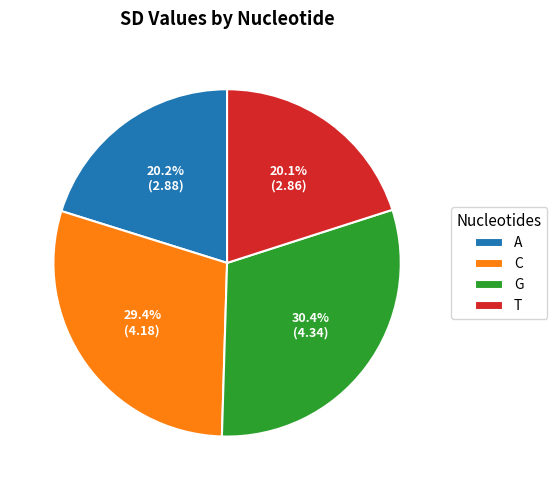

The C slice represents 29% of the pie. True or false?

True